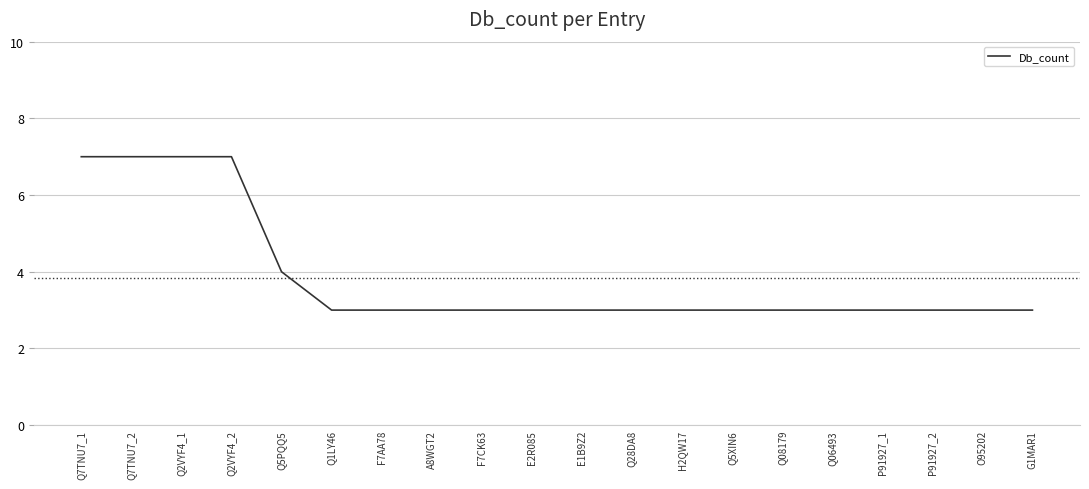

What position from the right is Q5PQQ5?

16